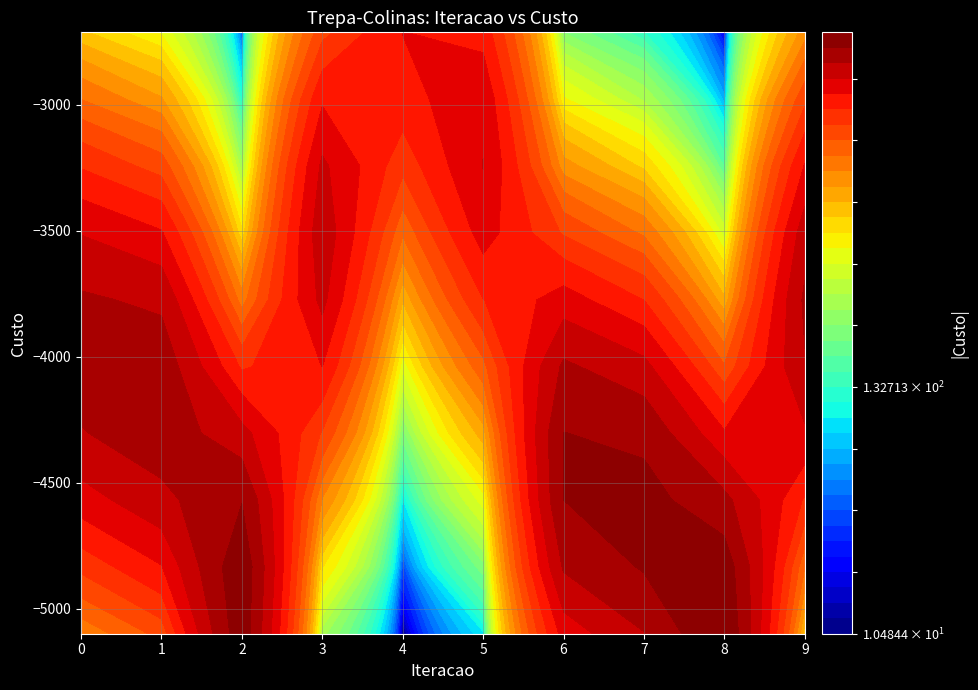

What is the greatest value displayed?

-2712